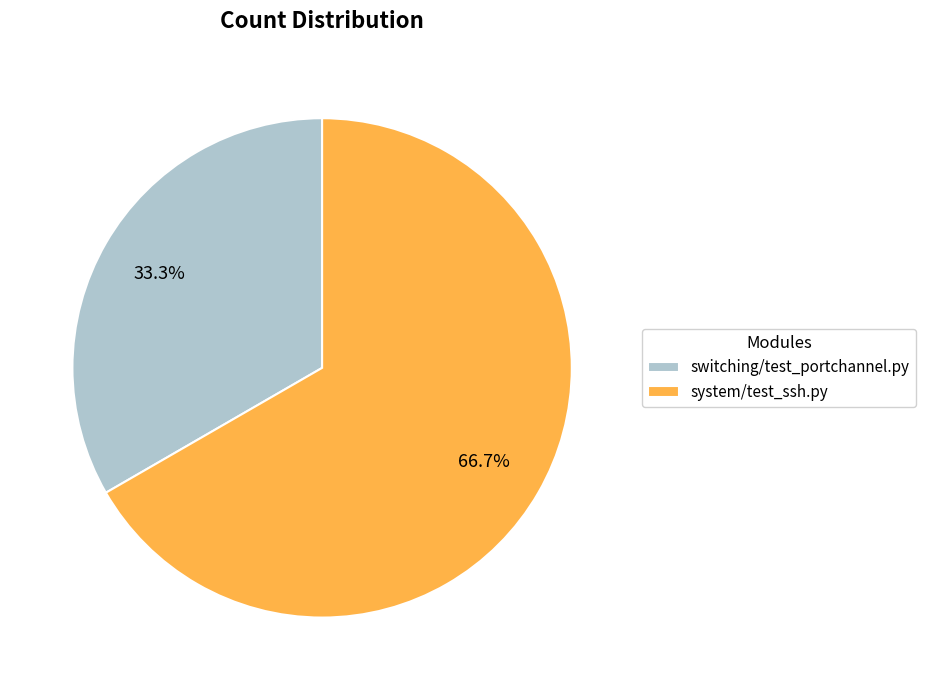

Which category accounts for the majority?

system/test_ssh.py